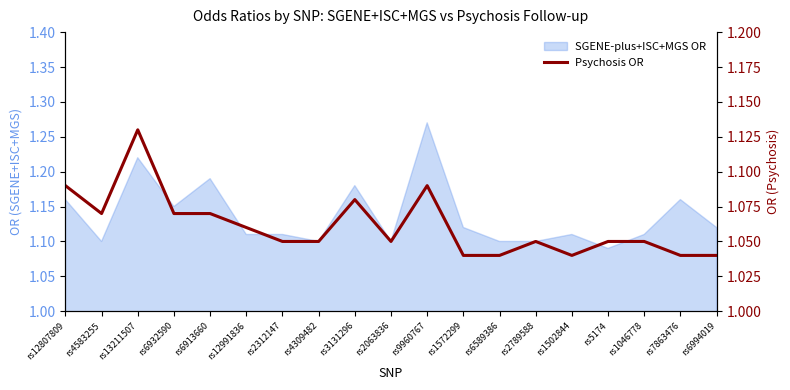

Count the values in the range 1 to 2.

19